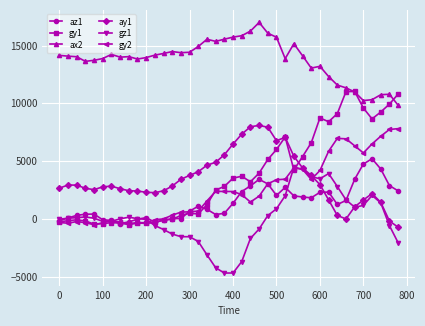

True or false: ay1 has more than 0 points higher than both neighbors.

True